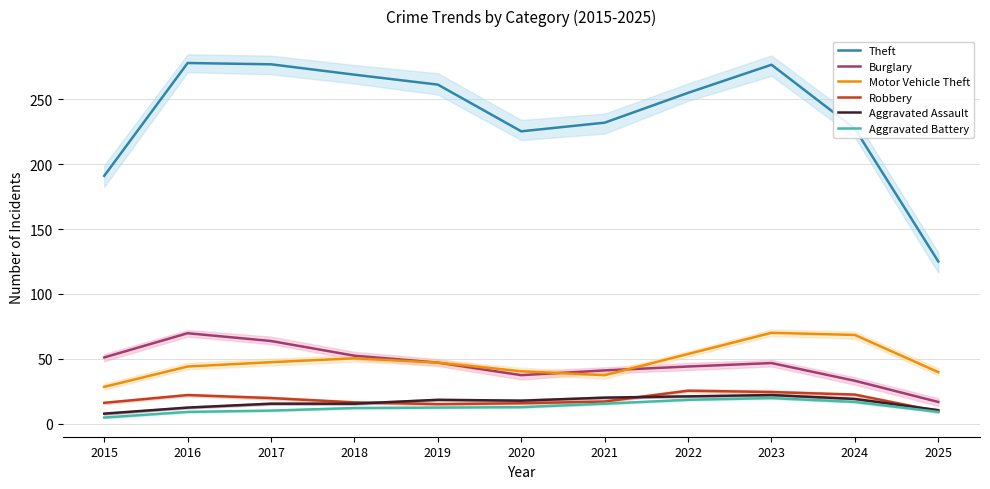

What is the maximum value shown in the chart?

278.0